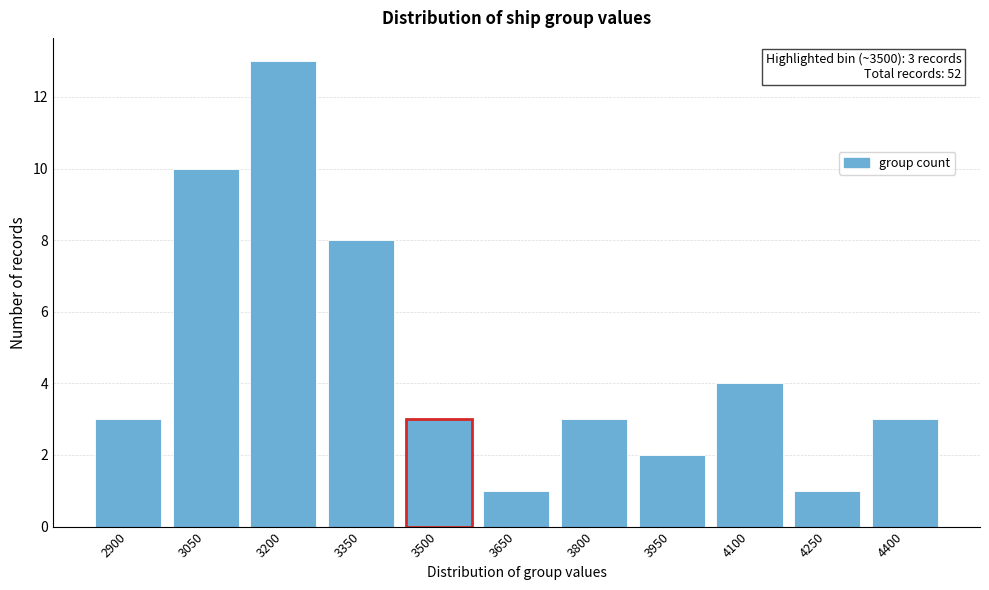

Reading left to right, transcribe all the data shown in this chart.

2900=3	3050=10	3200=13	3350=8	3500=3	3650=1	3800=3	3950=2	4100=4	4250=1	4400=3